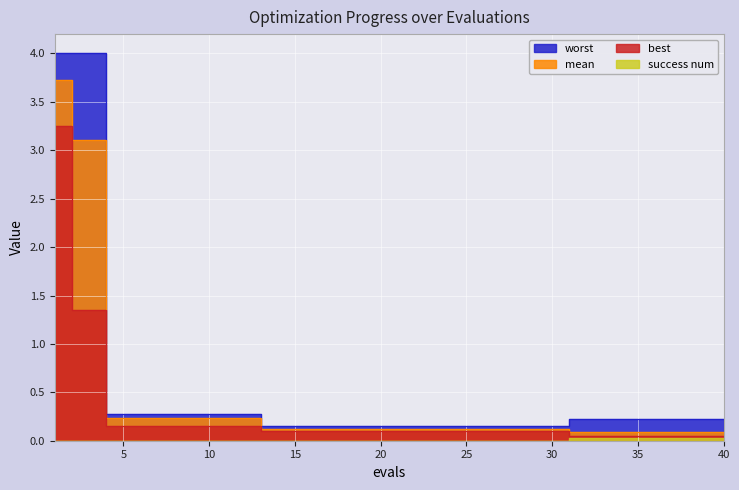

True or false: best and mean cross at least once.

False